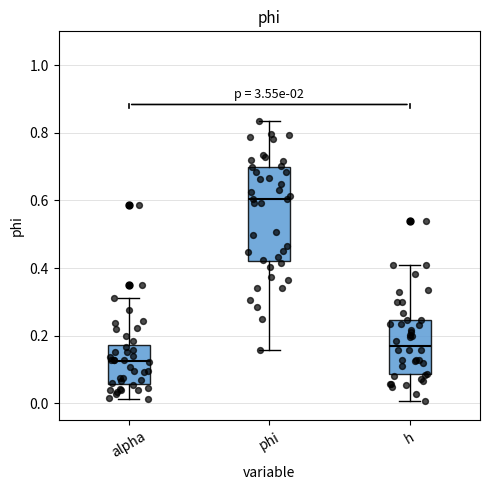

Reading left to right, transcribe this box plot: for each box, give where its median line is, the range the box spans, and where its two whiskers end, as read against the y-axis. The values are not printed on the chart, so give them approximately, as read against the axis.

alpha: median 0.12, box 0.06 to 0.18, whiskers 0.02 to 0.32
phi: median 0.60, box 0.42 to 0.70, whiskers 0.16 to 0.84
h: median 0.18, box 0.08 to 0.24, whiskers 0.00 to 0.40